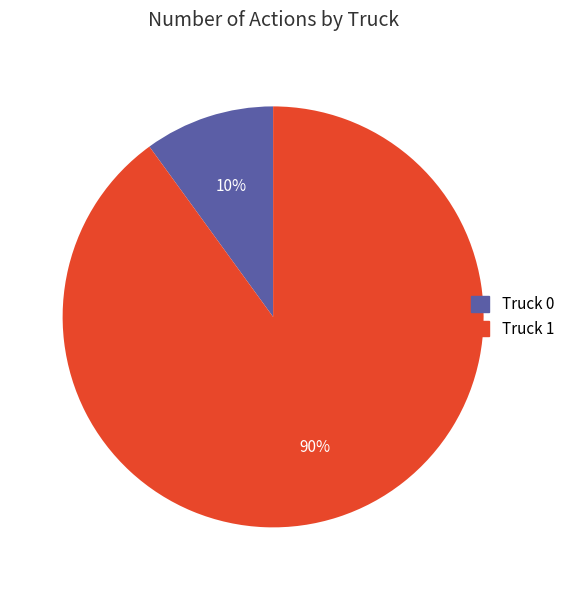

To the nearest percent, what is the difference between the Truck 1 and Truck 0 slice percentages?

80%